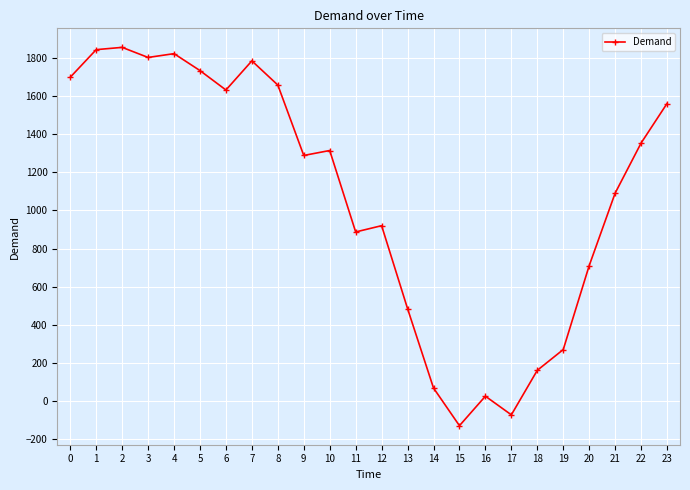

Count the number of data series in this chart.

1